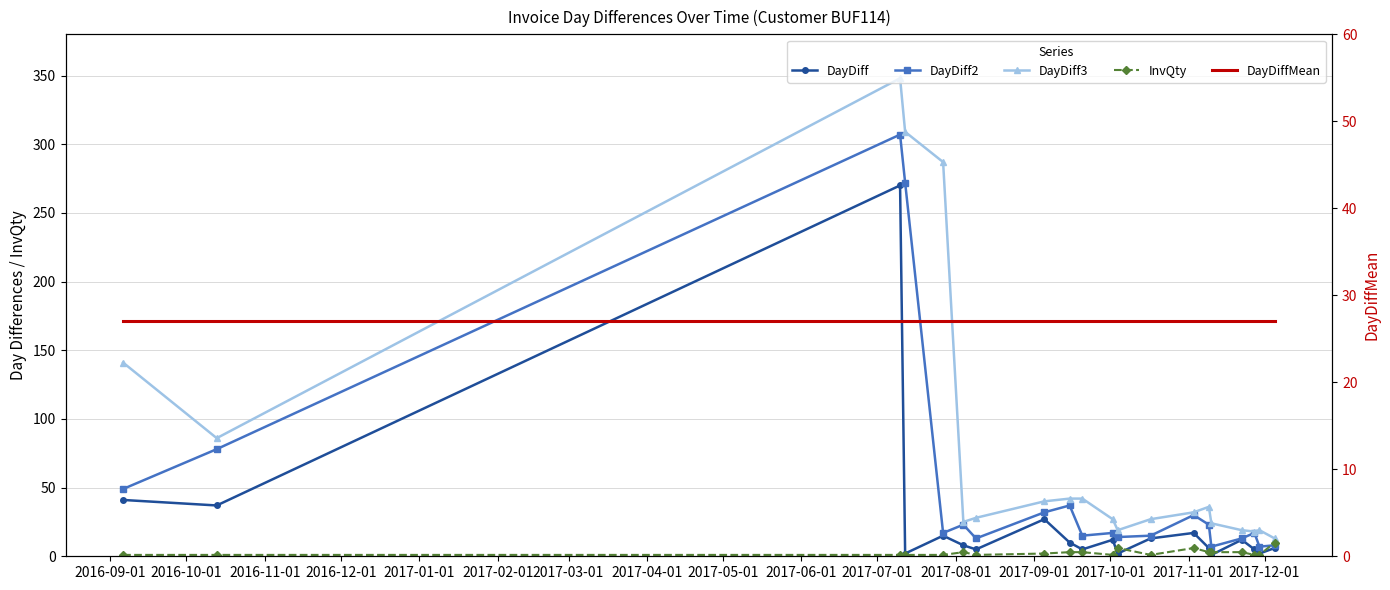

True or false: DayDiff3 and DayDiffMean intersect in this chart.

True